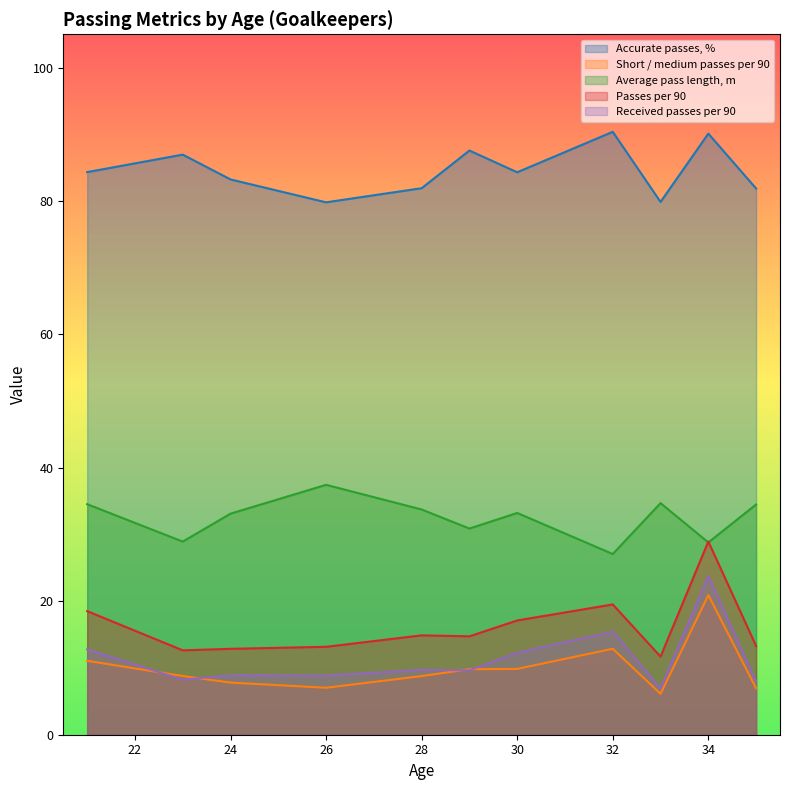

True or false: Passes per 90 has a value of 13.2 at 26.

True